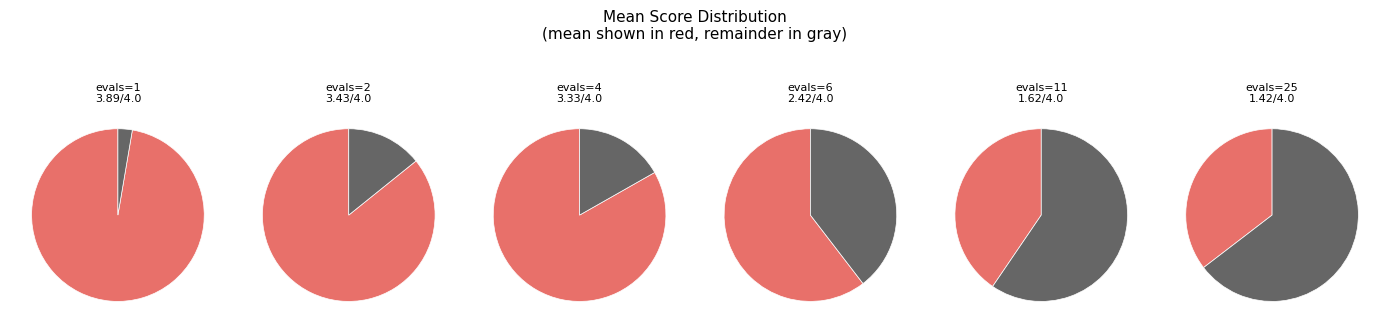

Combined, what portion of the pie is evals=6(best) and evals=1?

28.1%